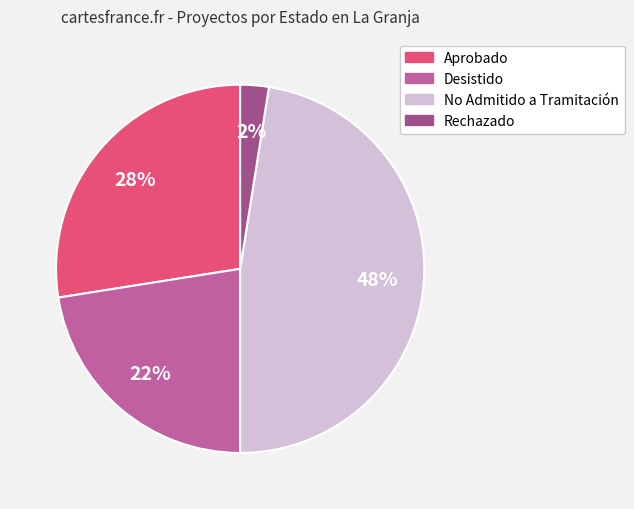

Does any single category account for the majority?

No